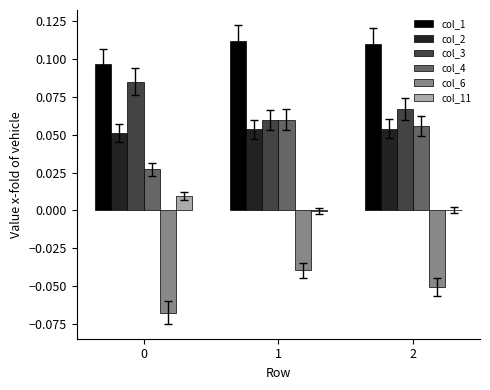

Is the value of col_6 at 1 greater than the value of col_4 at 0?

No